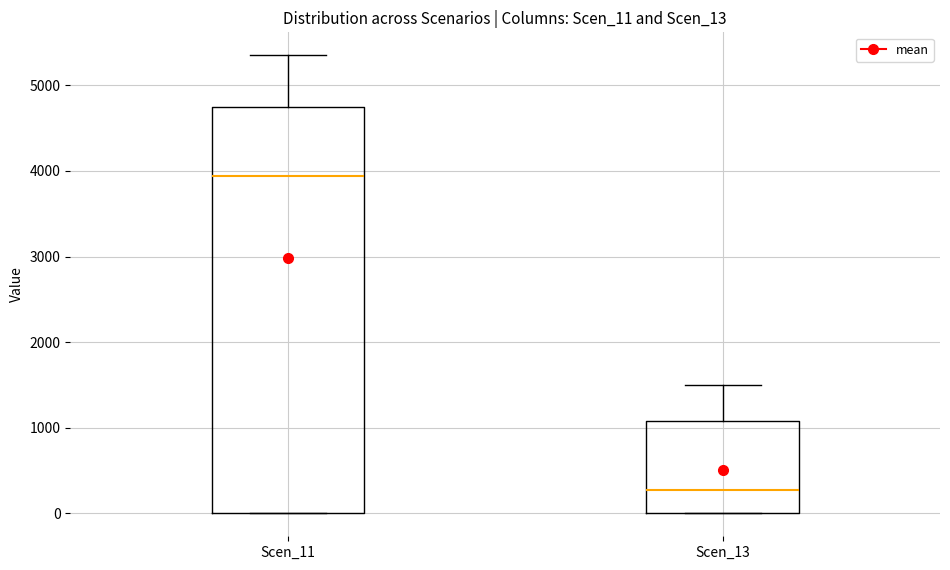

Reading left to right, read every box against the y-axis: the position of its median line, the range the box covers, and the ends of its whiskers. The values are not printed on the chart, so give them approximately, as read against the axis.

Scen_11: median 3900, box 0 to 4800, whiskers 0 to 5400
Scen_13: median 300, box 0 to 1100, whiskers 0 to 1500